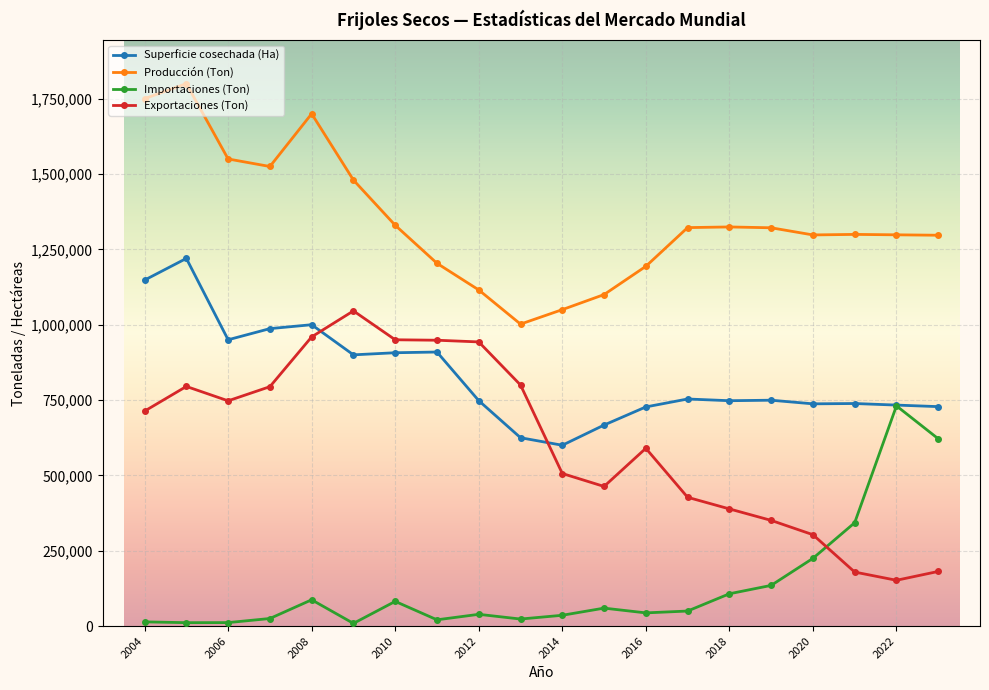

At how many categories does at least one series exceed 1594542?

3